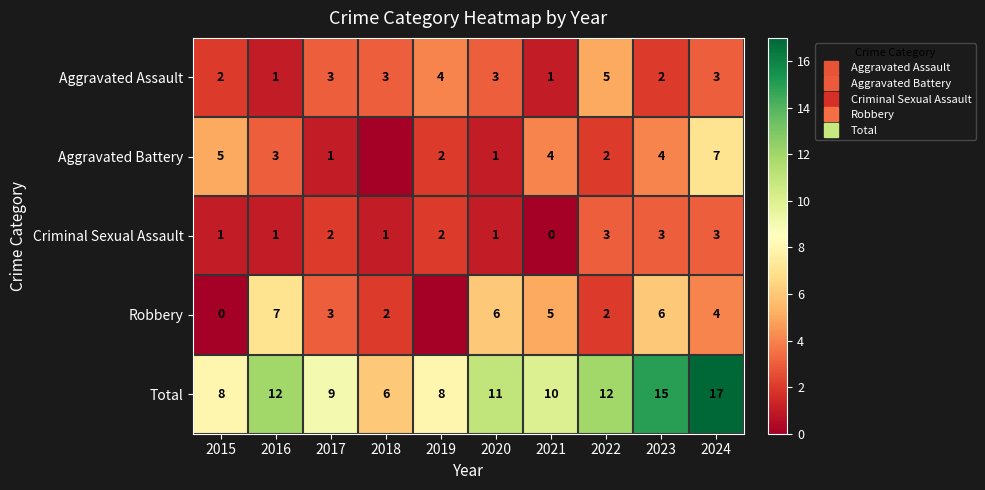

At which category is the sum across all series the highest?

2024